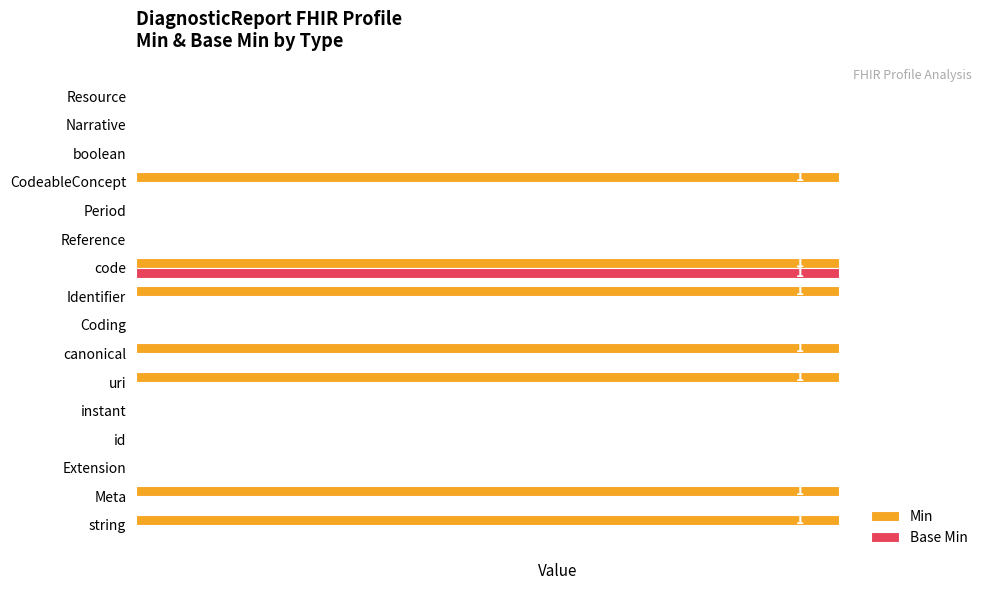

What are all the series names shown in the legend?

Min, Base Min